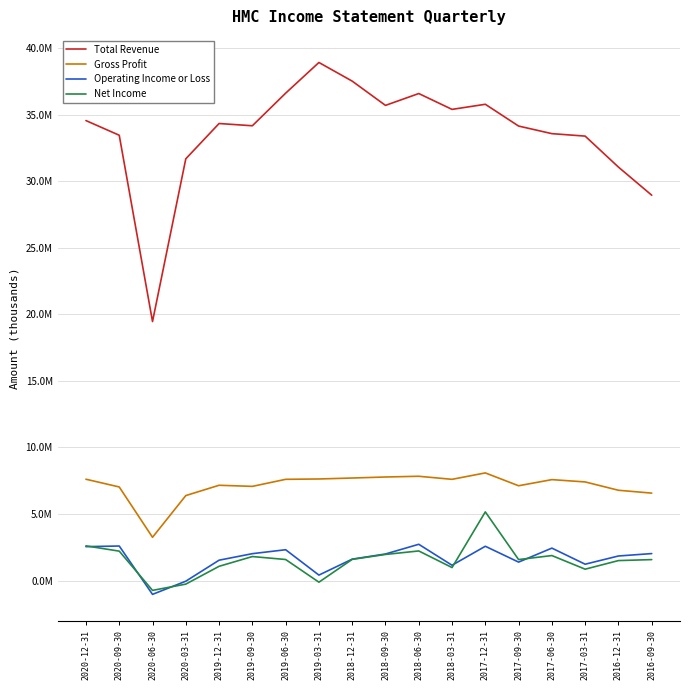

True or false: Total Revenue has more than 1 points higher than both neighbors.

True